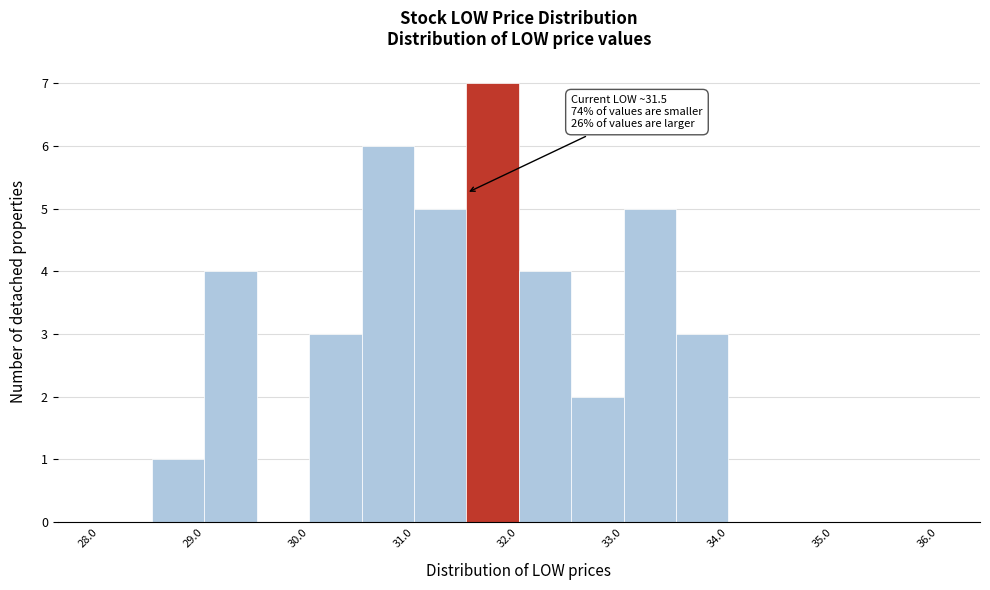

Which range on the x-axis has the tallest bar?

31.5 to 32.0